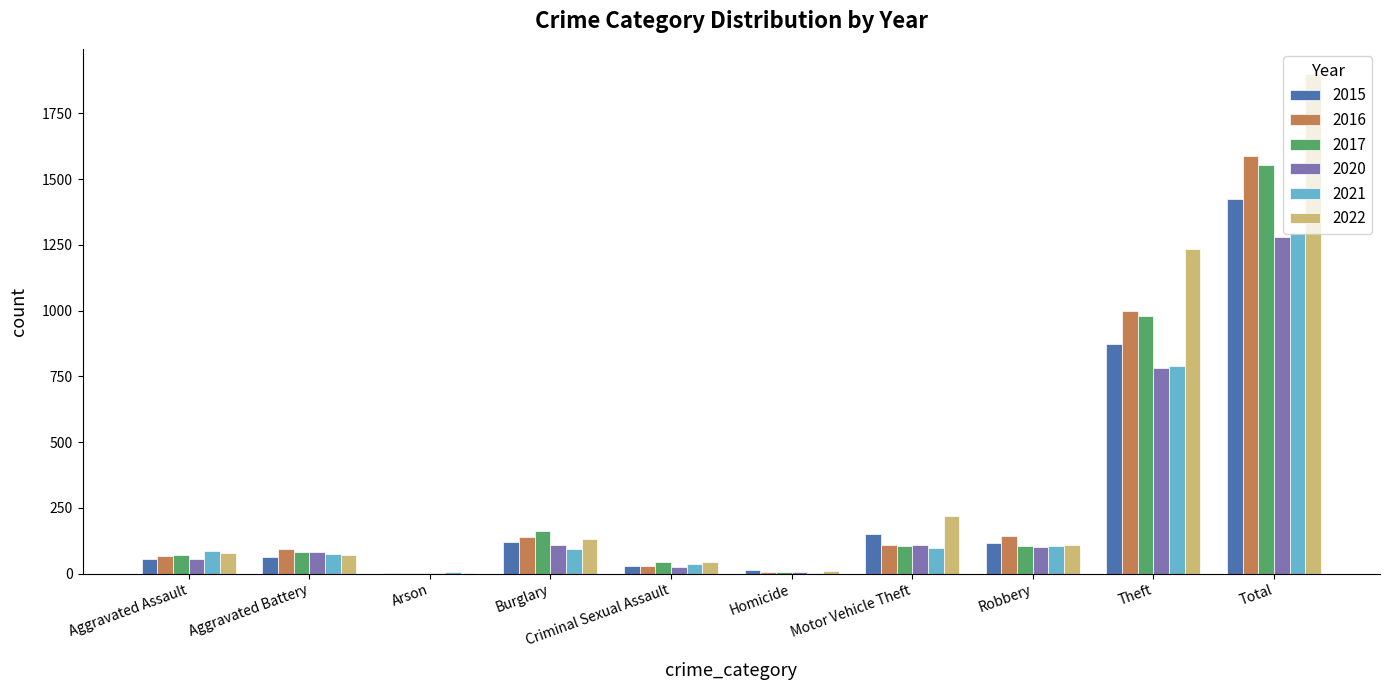

What are all the series names shown in the legend?

2015, 2016, 2017, 2020, 2021, 2022